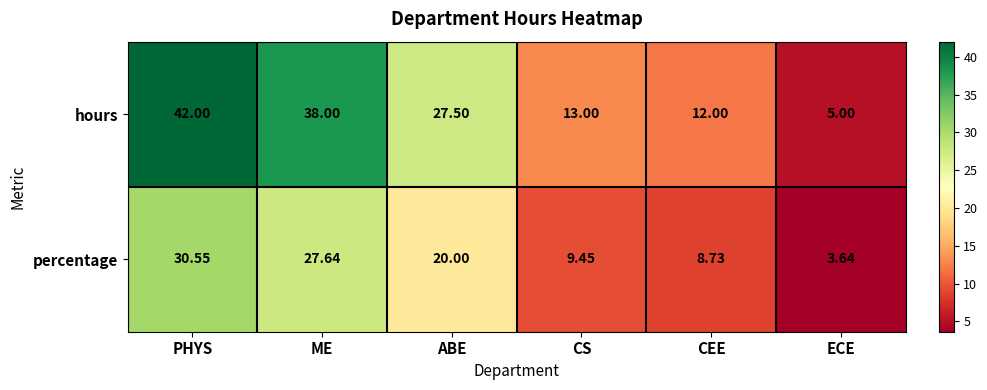

At which label does hours reach its minimum?

ECE